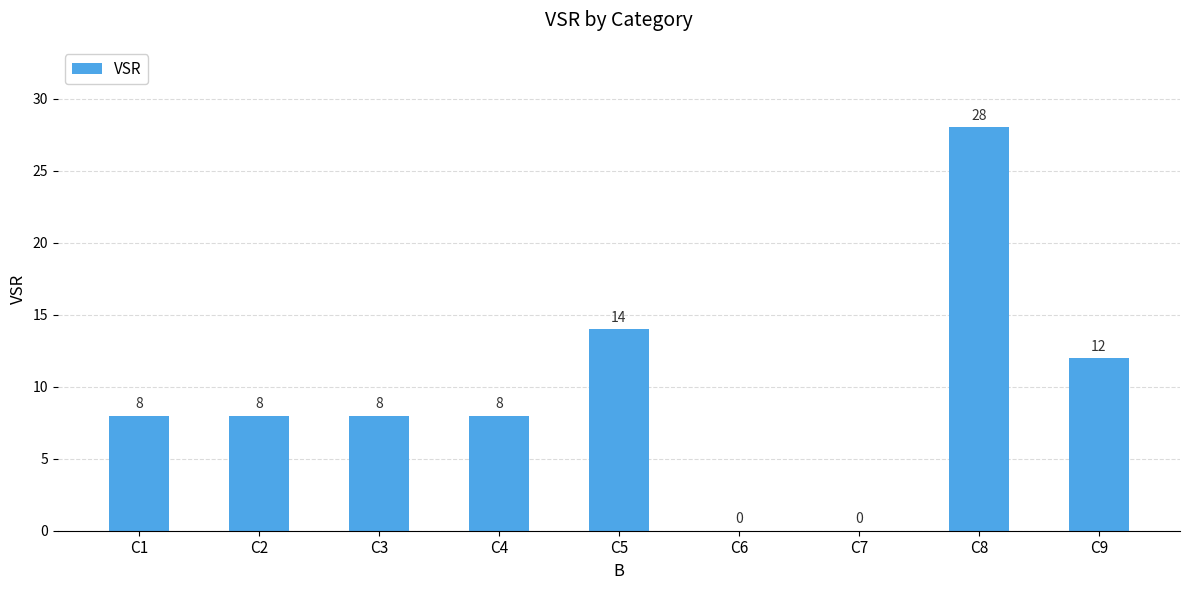

True or false: the data shows 11 at C1.

False